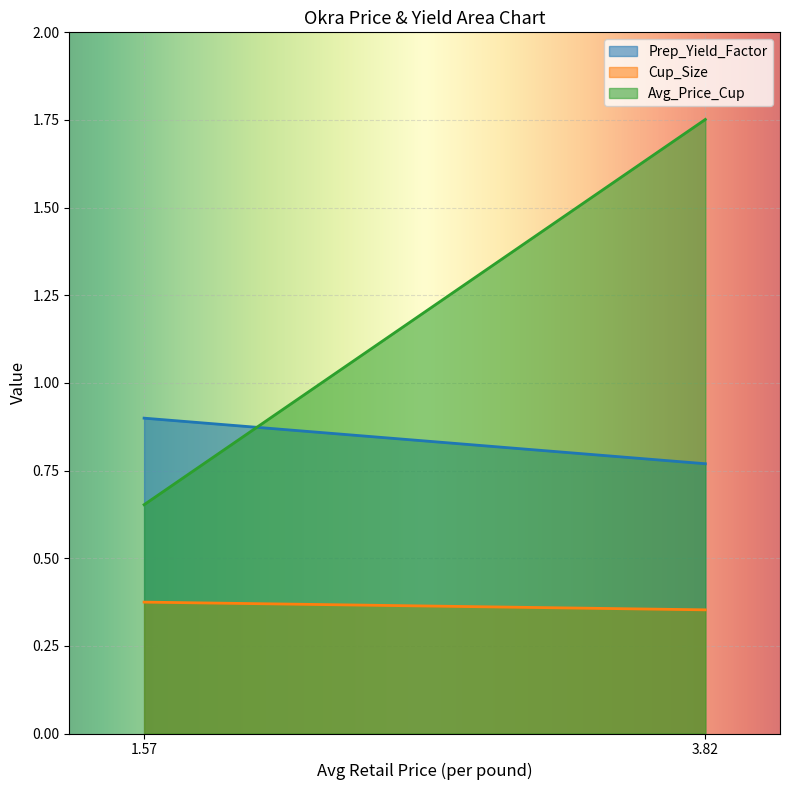

Between 1.5662807702 and 3.8208242449, which is larger?

1.5662807702